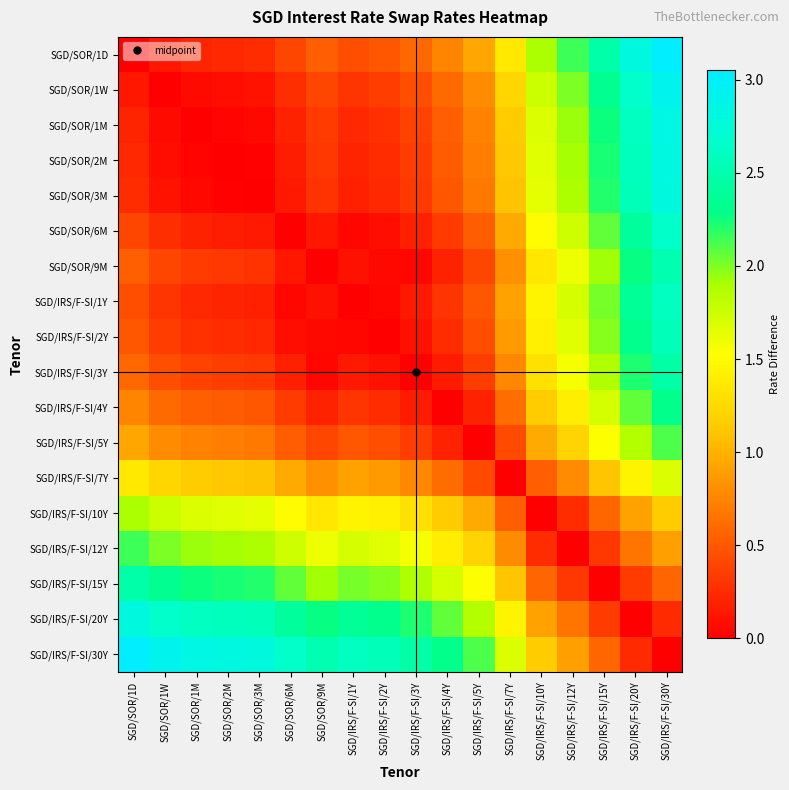

At which category does the chart reach its minimum across all series?

SGD/SOR/1D